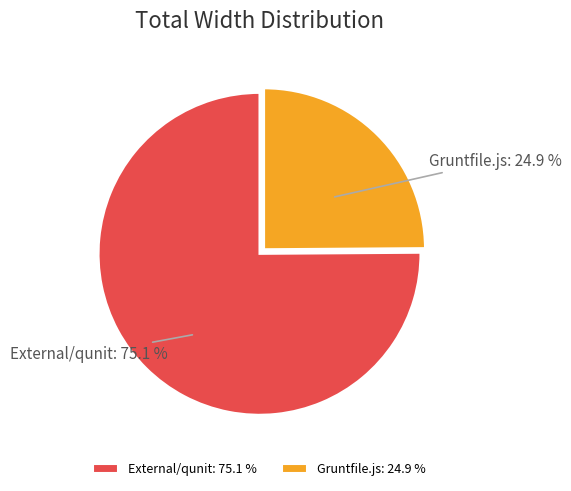

Approximately how many times larger is the value at External/qunit compared to Gruntfile.js?

3.0